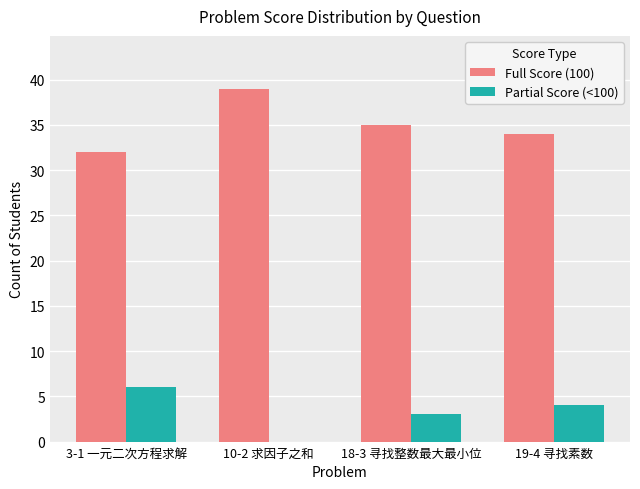

Is it true that Partial Score (<100) equals 1 at 18-3 寻找整数最大最小位?

False